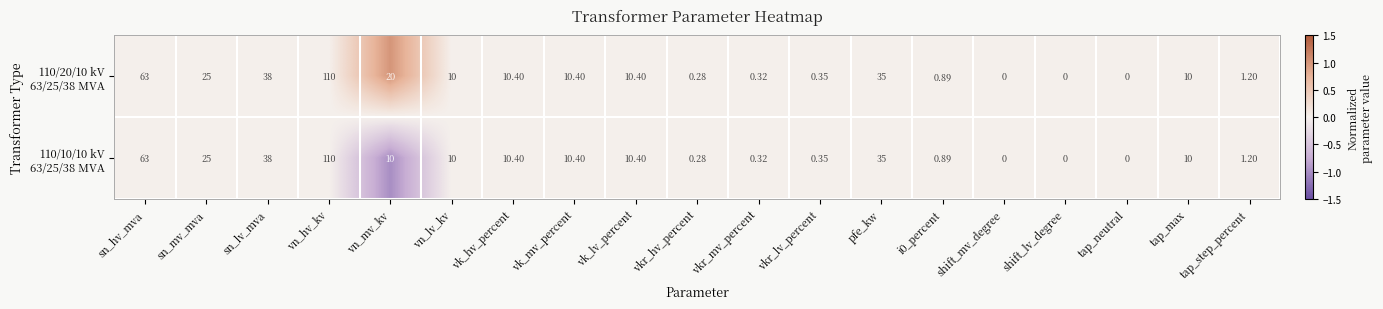

Which category has the highest value across all series?

vn_hv_kv